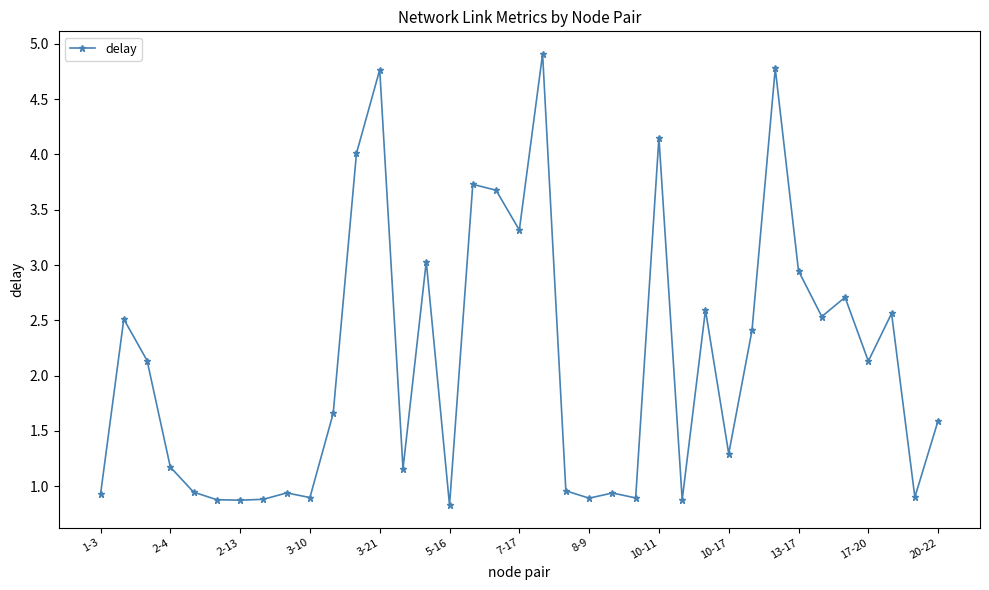

True or false: there are more than 0 points higher than both neighbors.

True